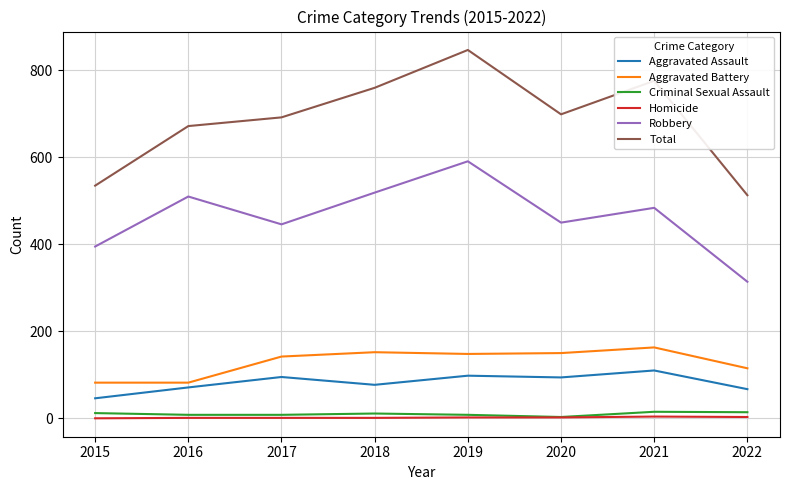

Which series changed the most between 2017 and 2021?

Total